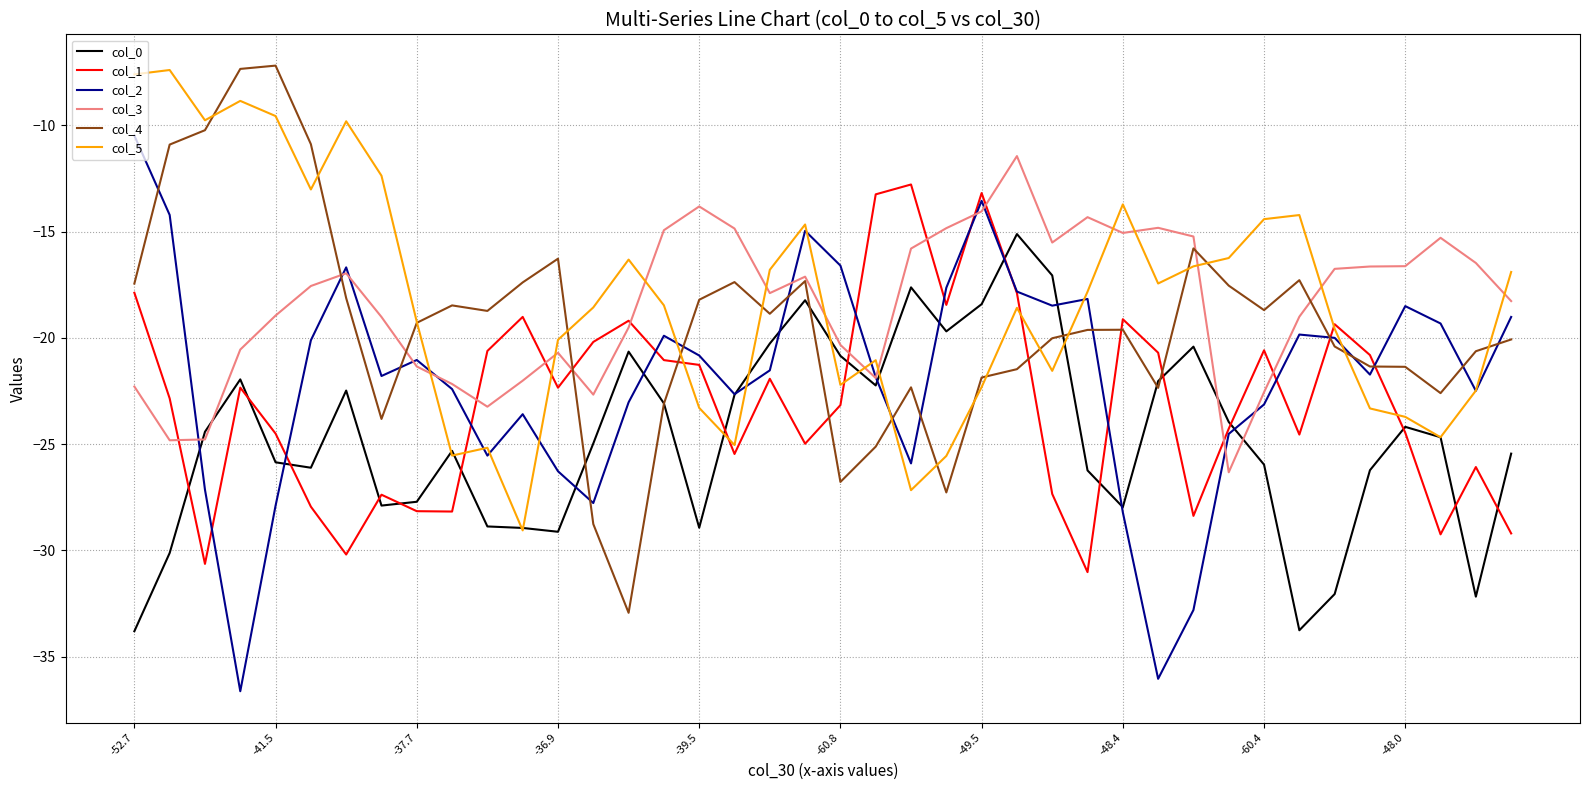

True or false: col_0 and col_3 intersect in this chart.

True